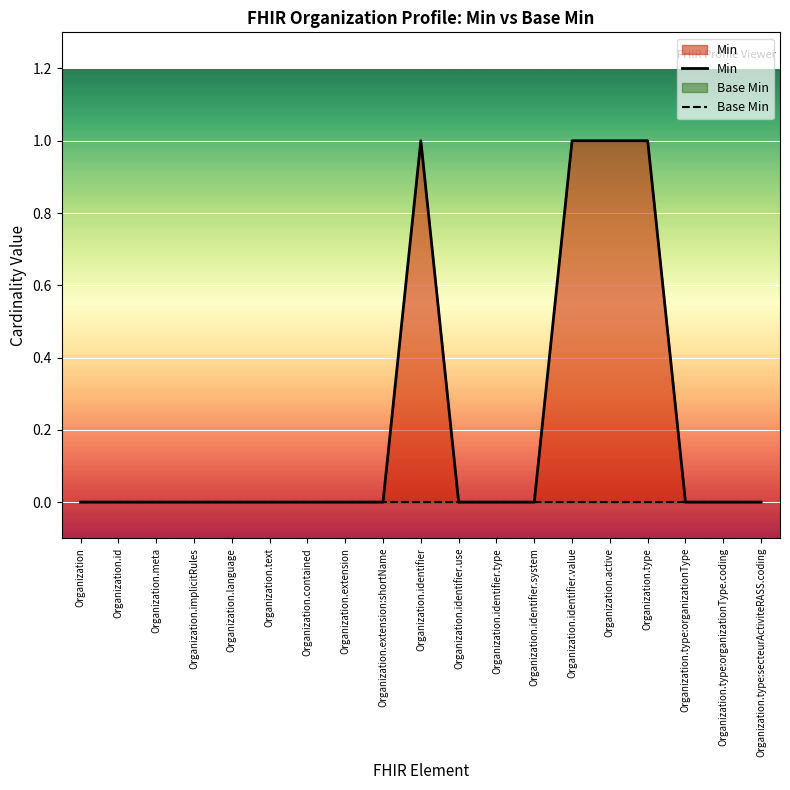

How many lines are shown in the chart?

2